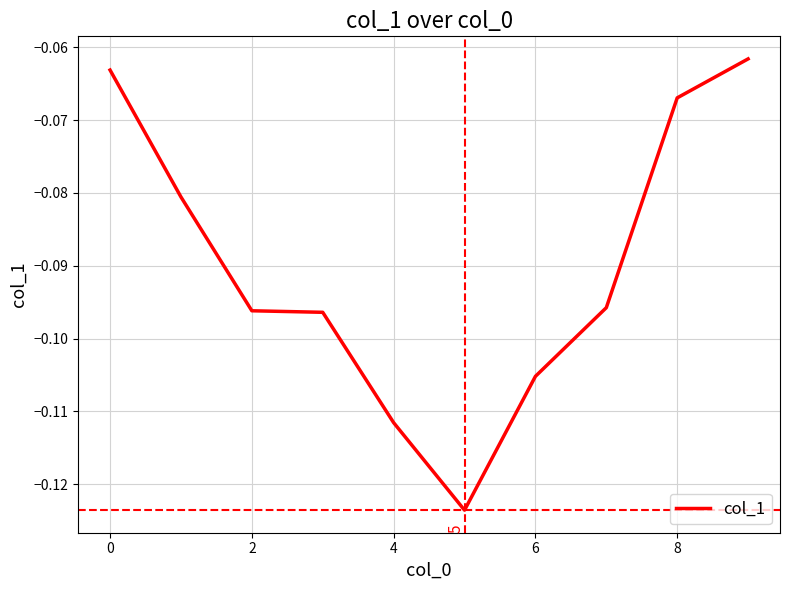

What is the average value?

-0.1